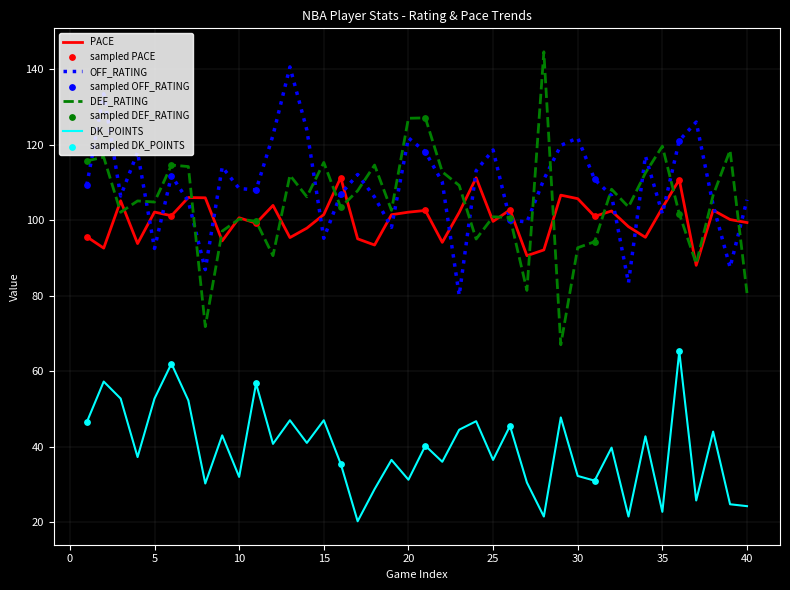

At how many categories does at least one series exceed 68?

40